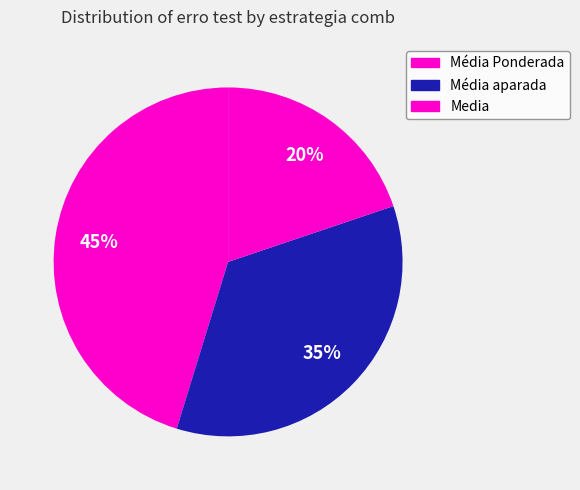

Count the number of slices in the pie.

3